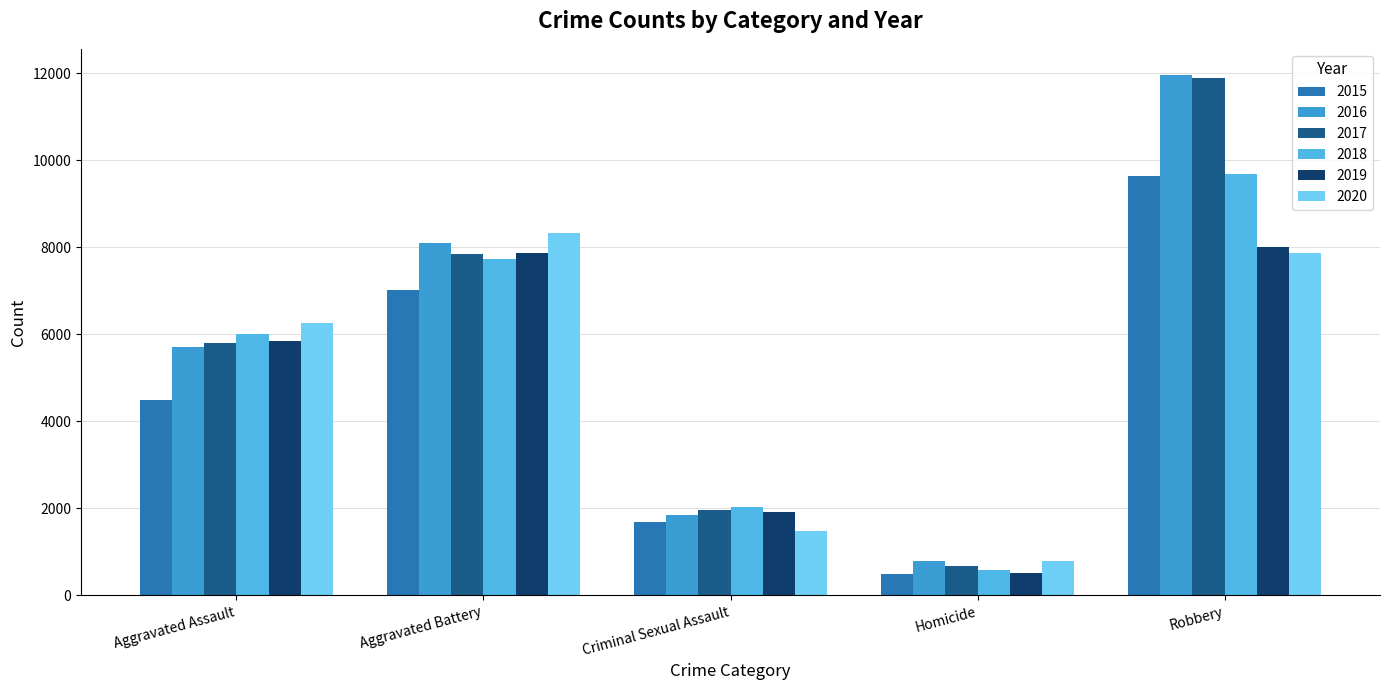

What is the lowest value of the 2019 series?

499